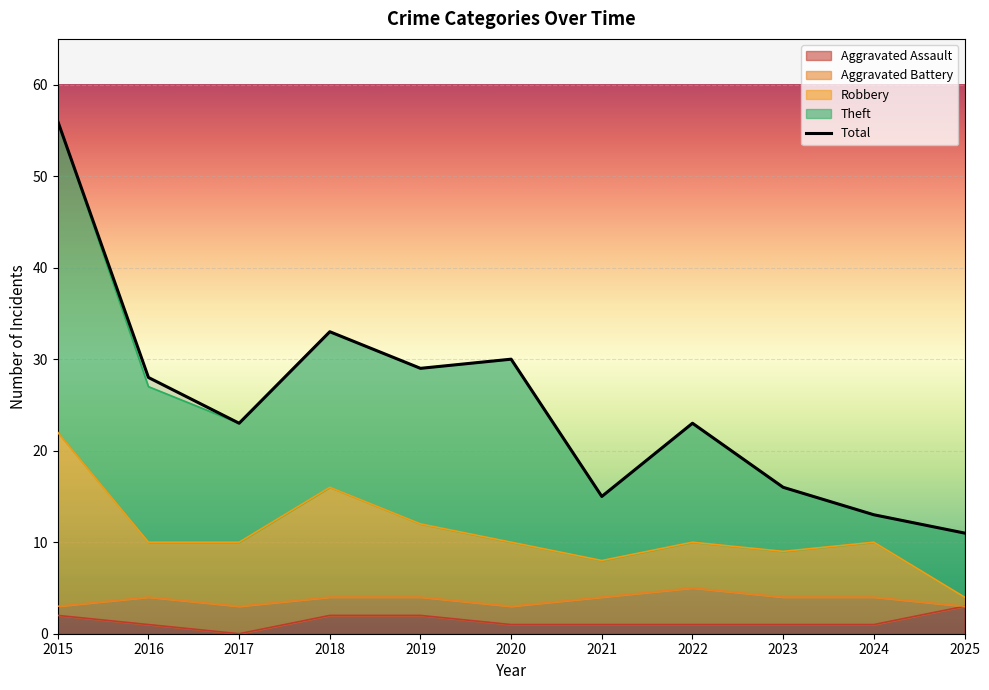

True or false: Robbery and Total intersect in this chart.

False